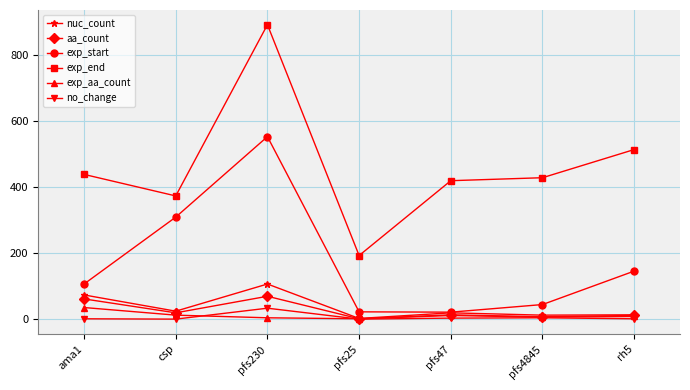

What is the total value across all series at pfs4845?

506